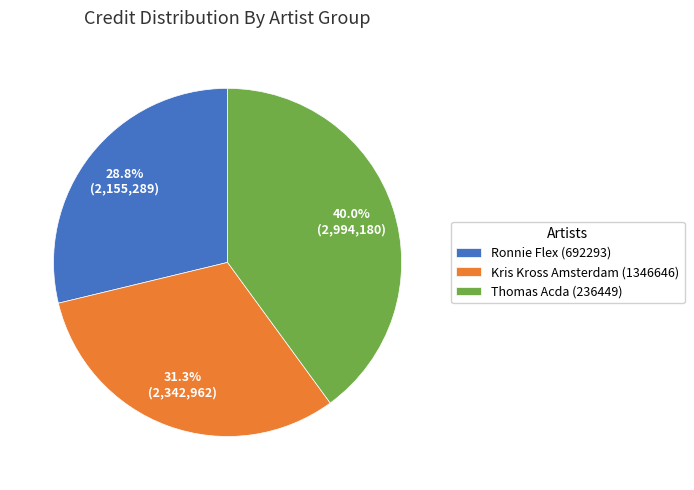

To the nearest percent, what is the average slice percentage?

33%